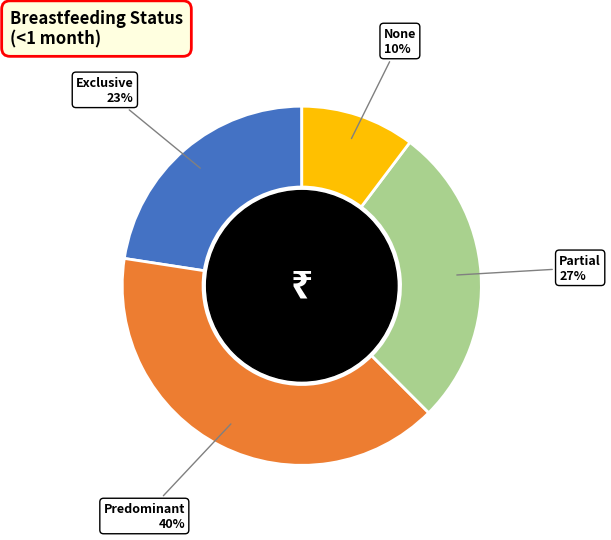

The Partial slice represents 27% of the pie. True or false?

True